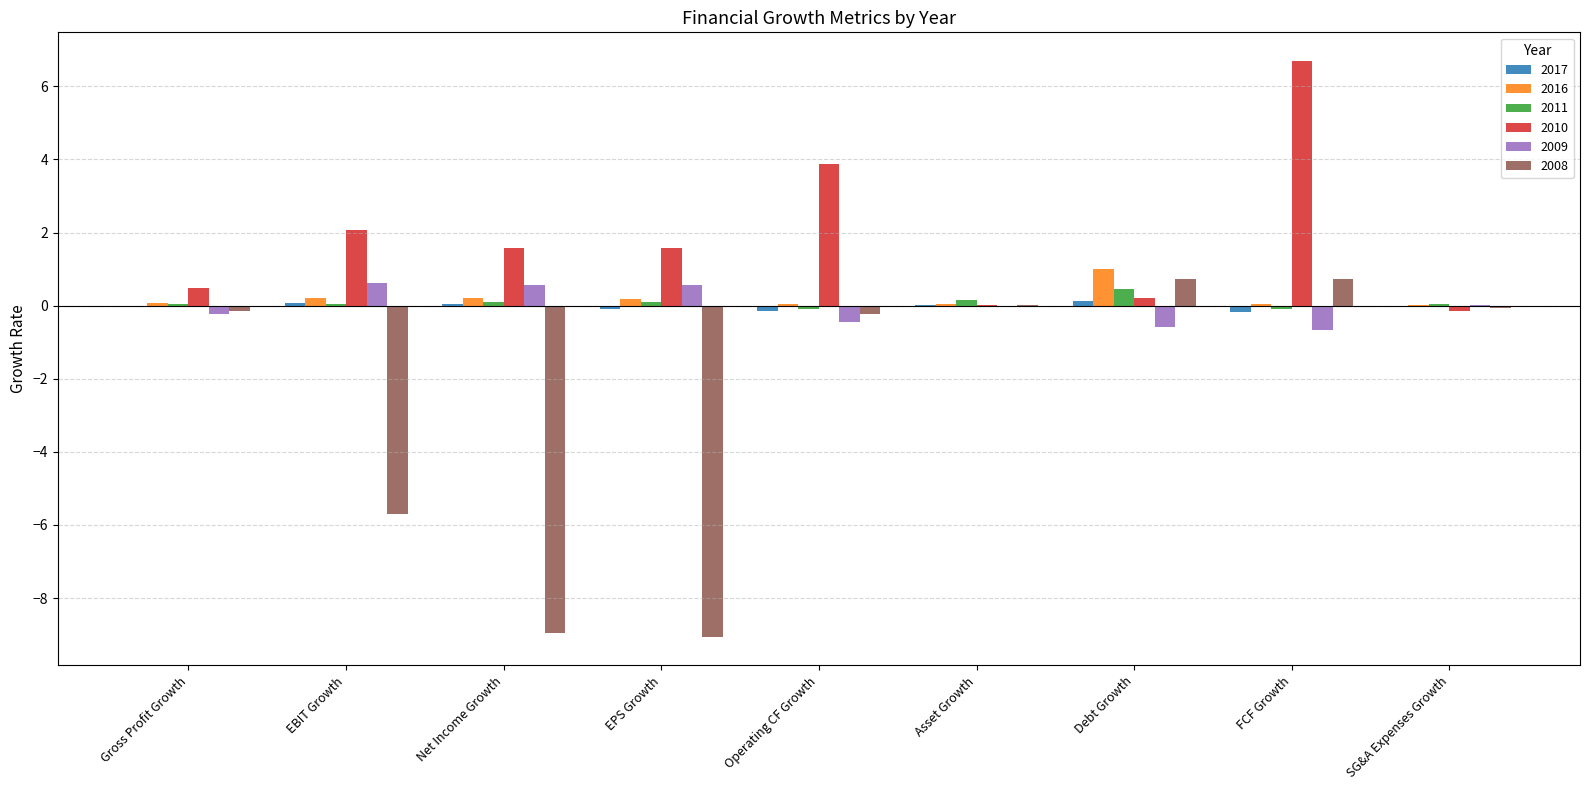

What is the maximum value shown in the chart?

6.7